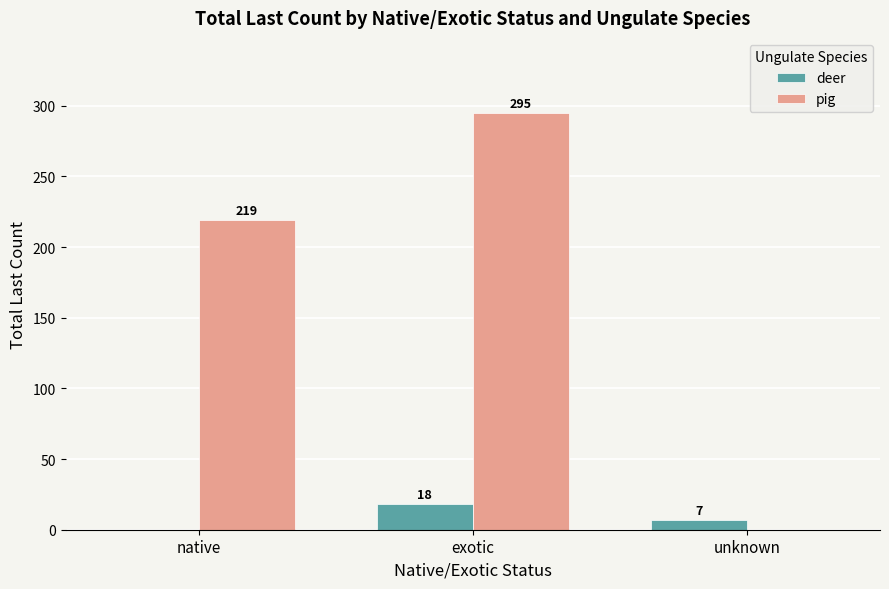

What is the sum of the deer values at unknown and native?

7